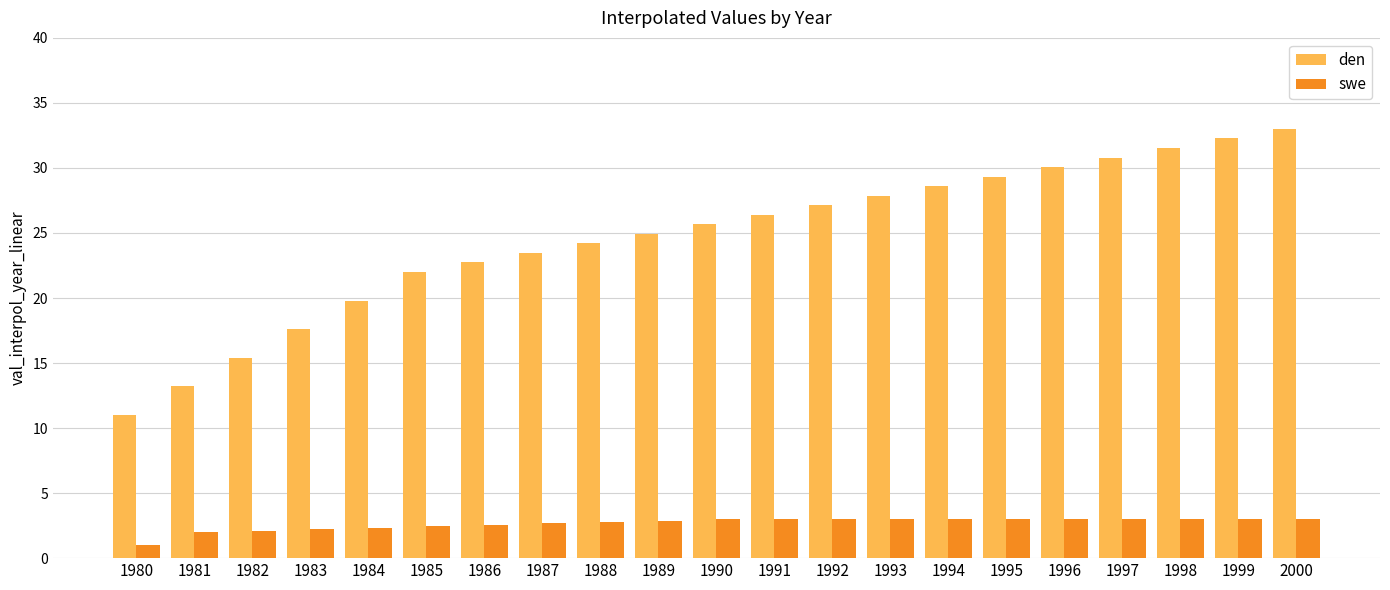

Which series has the largest range (max minus min)?

den